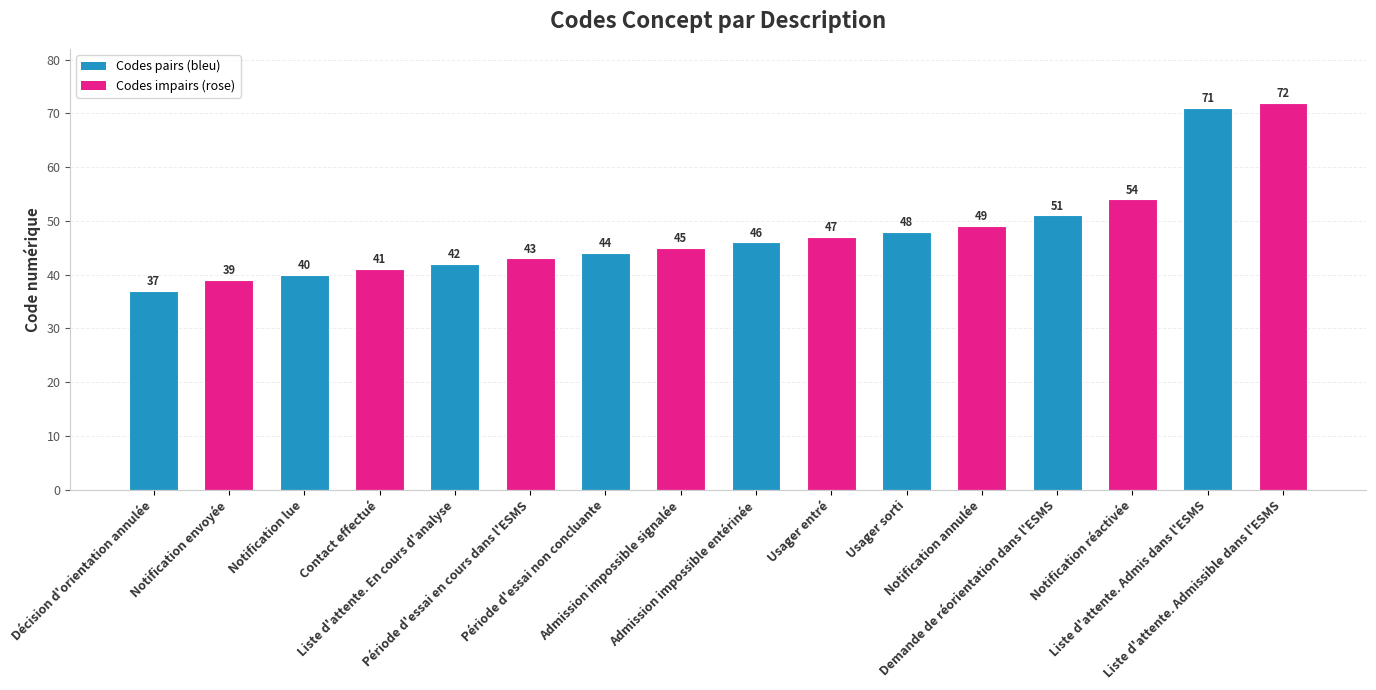

Reading left to right, transcribe all the data shown in this chart.

Décision d'orientation annulée=37	Notification envoyée=39	Notification lue=40	Contact effectué=41	Liste d'attente. En cours d'analyse=42	Période d'essai en cours dans l'ESMS=43	Période d'essai non concluante=44	Admission impossible signalée=45	Admission impossible entérinée=46	Usager entré=47	Usager sorti=48	Notification annulée=49	Demande de réorientation dans l'ESMS=51	Notification réactivée=54	Liste d'attente. Admis dans l'ESMS=71	Liste d'attente. Admissible dans l'ESMS=72